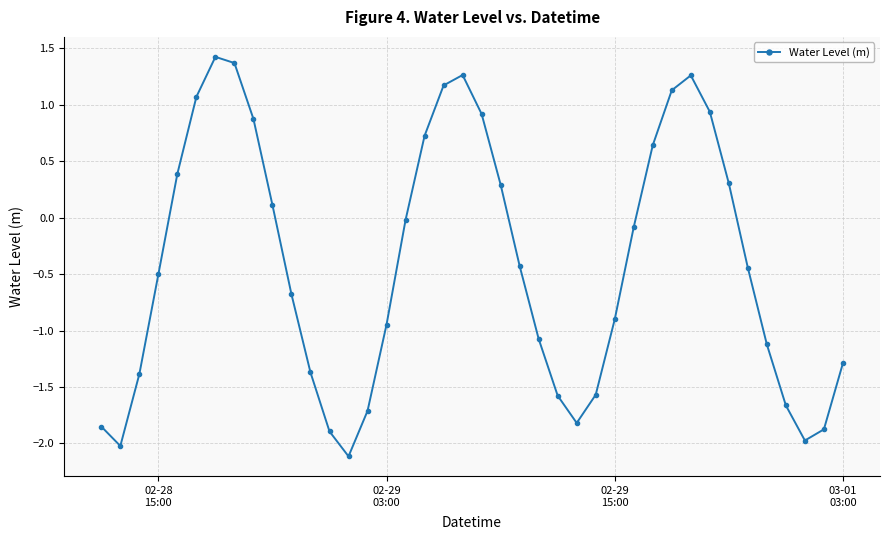

What is the value of the 40th point from the left?

-1.3